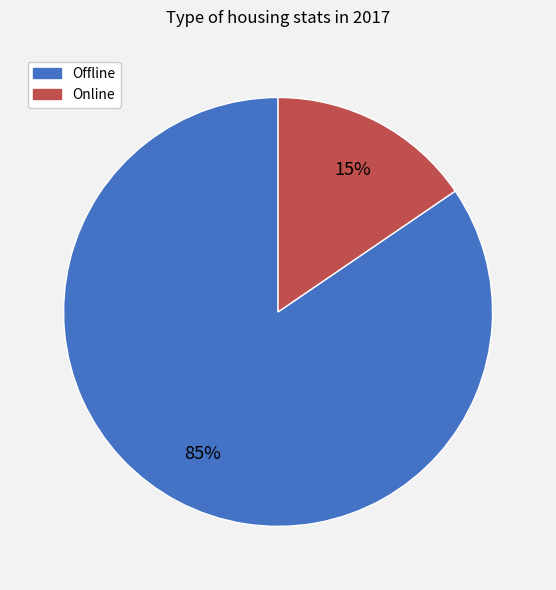

Between Offline and Online, which is larger?

Offline